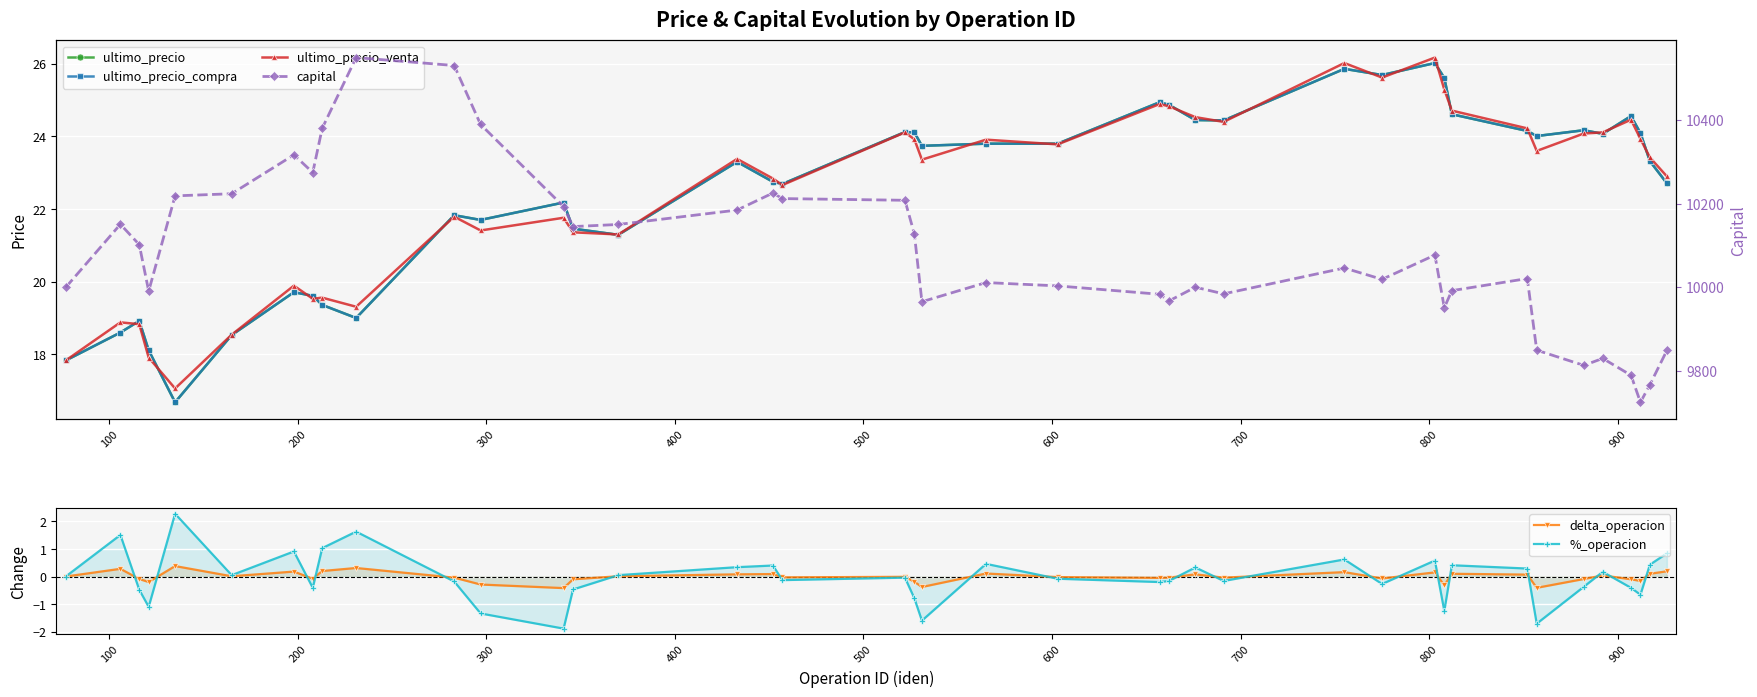

What is the value of the delta_operacion point at the 20th from the left?

-0.2